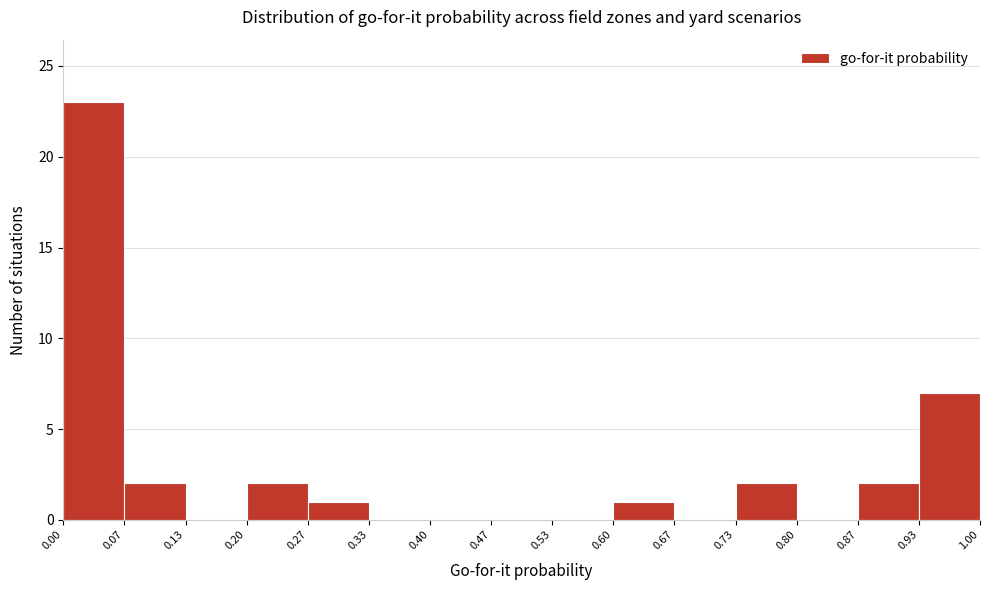

Reading left to right, transcribe this chart: for each bar, give the range it covers on the x-axis and its height. The values are not printed on the chart, so give them approximately, as read against the axis.

0.00 to 0.07: 23
0.07 to 0.13: 2
0.13 to 0.20: 0
0.20 to 0.27: 2
0.27 to 0.33: 1
0.33 to 0.40: 0
0.40 to 0.47: 0
0.47 to 0.53: 0
0.53 to 0.60: 0
0.60 to 0.67: 1
0.67 to 0.73: 0
0.73 to 0.80: 2
0.80 to 0.87: 0
0.87 to 0.93: 2
0.93 to 1.00: 7